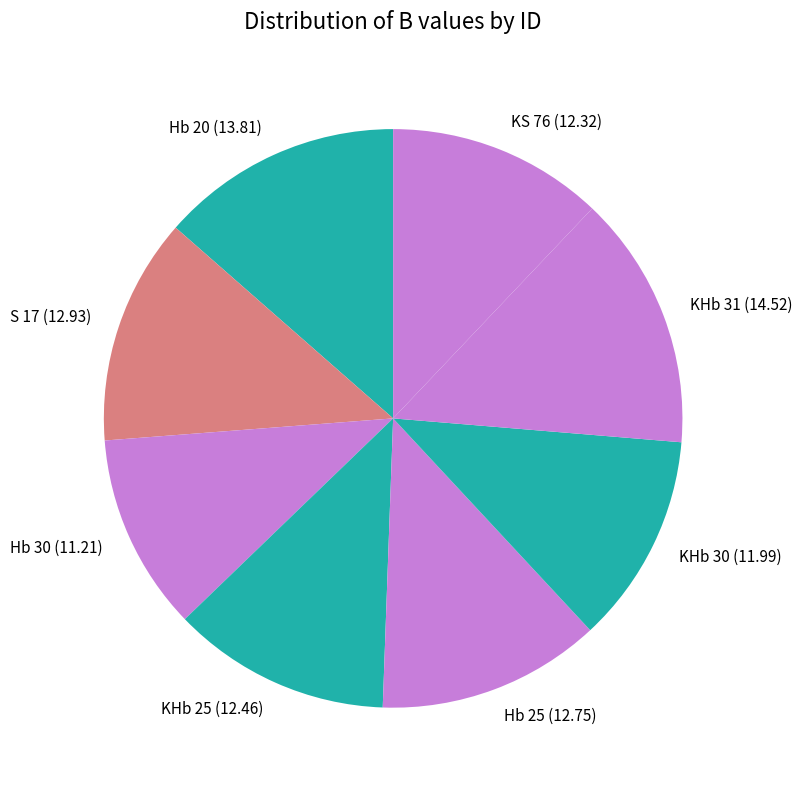

Is it true that KHb 25 (12.46) is 12% of the pie?

True